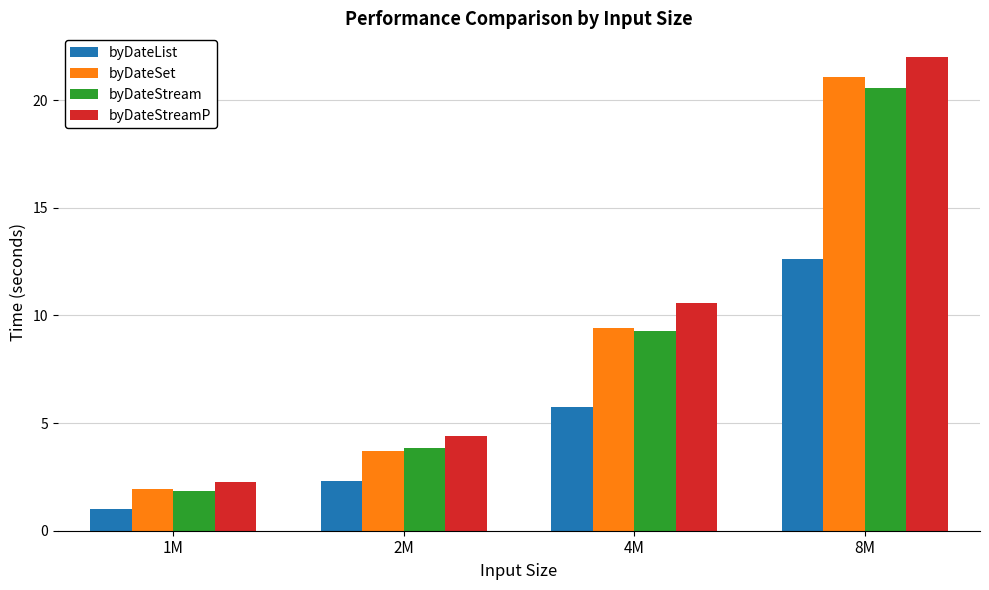

Does the chart contain any negative values?

No